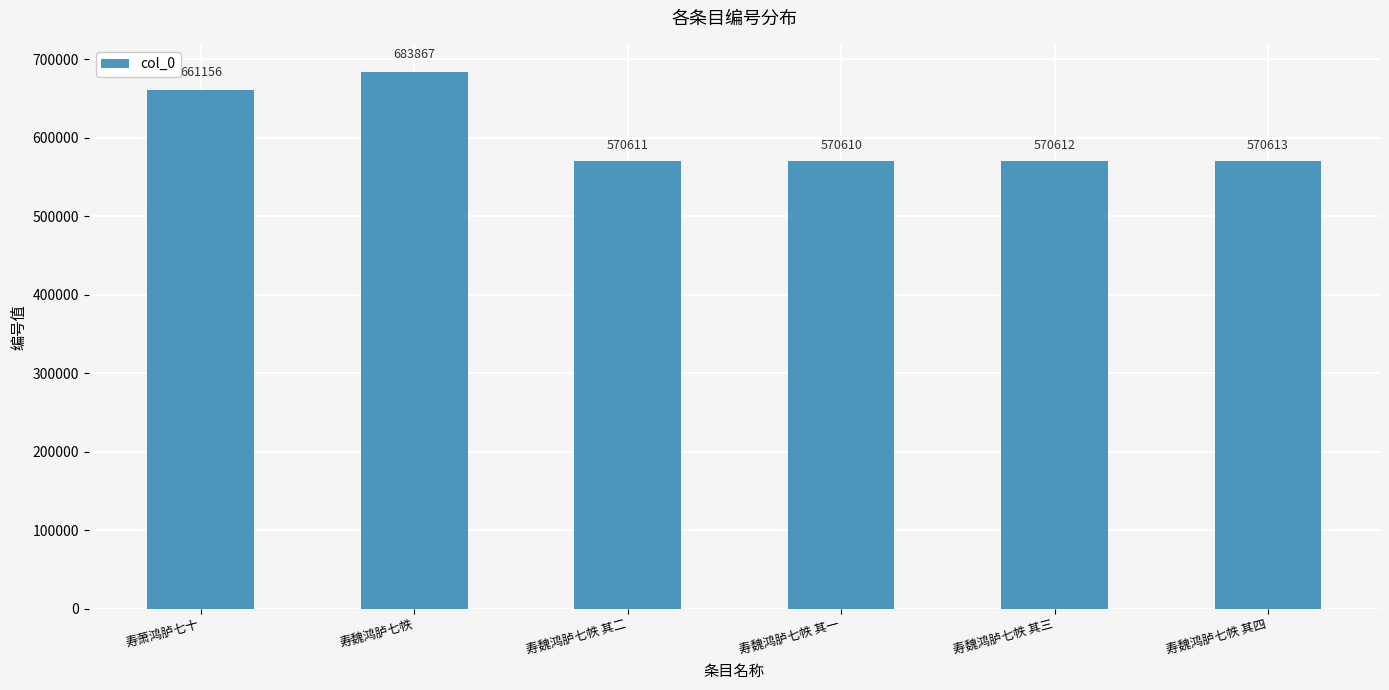

Between 寿魏鸿胪七帙 其三 and 寿萧鸿胪七十, which is larger?

寿萧鸿胪七十